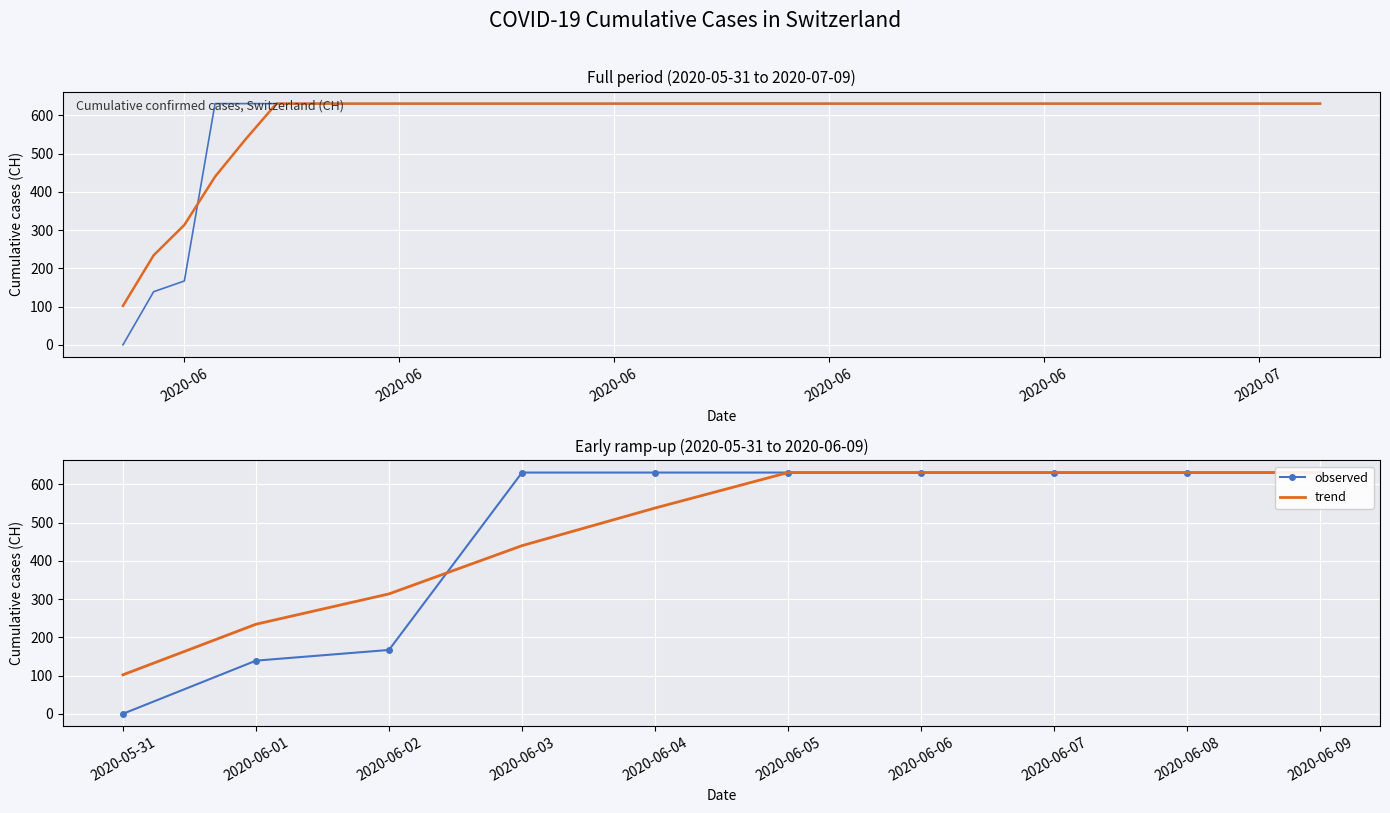

Between 2020-06-02 and 2020-06-04, which series saw the biggest shift?

observed